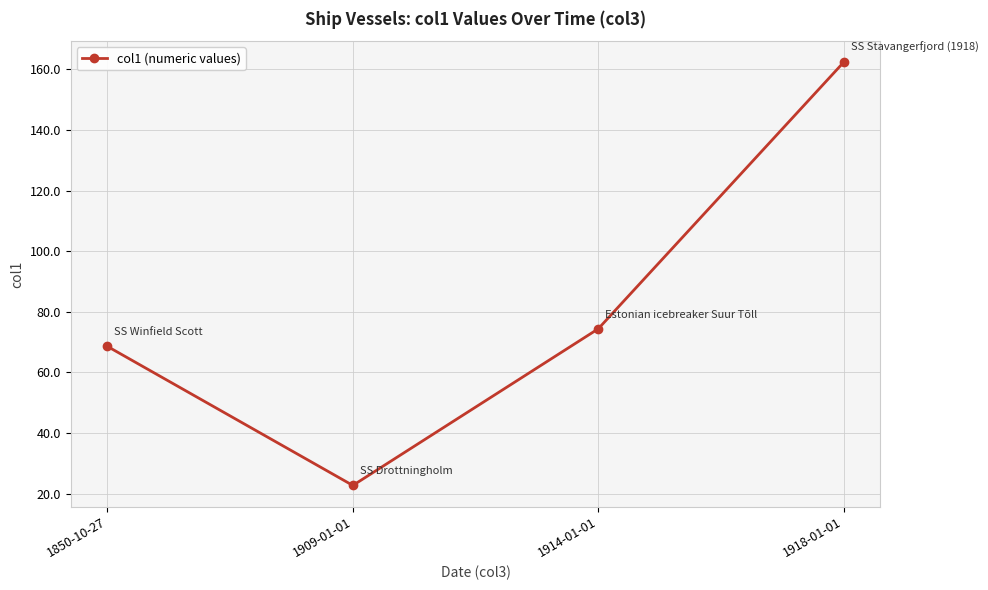

Is it true that the value at 1918-01-01 is 256.9?

False